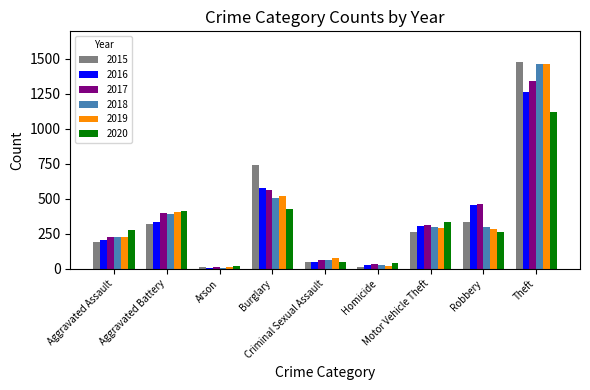

What is the average value of the 2019 series?

366